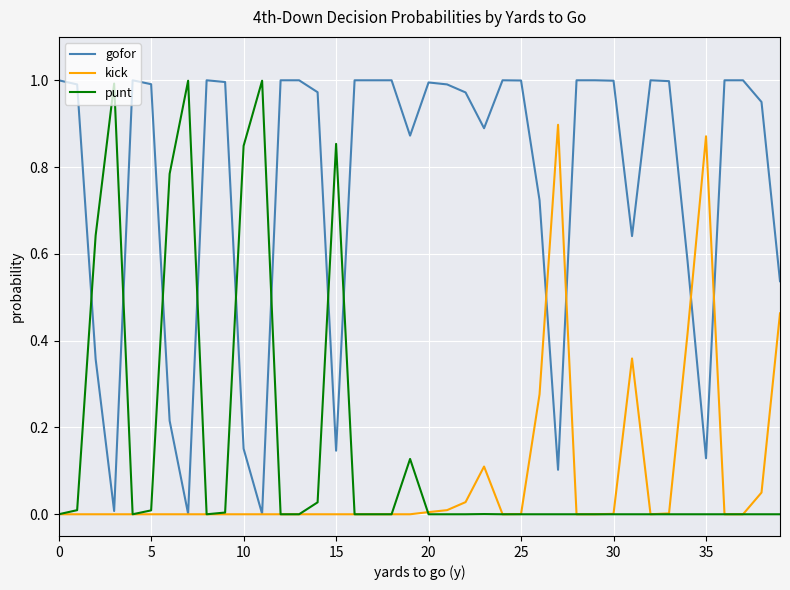

How many times do punt and gofor cross each other?

8